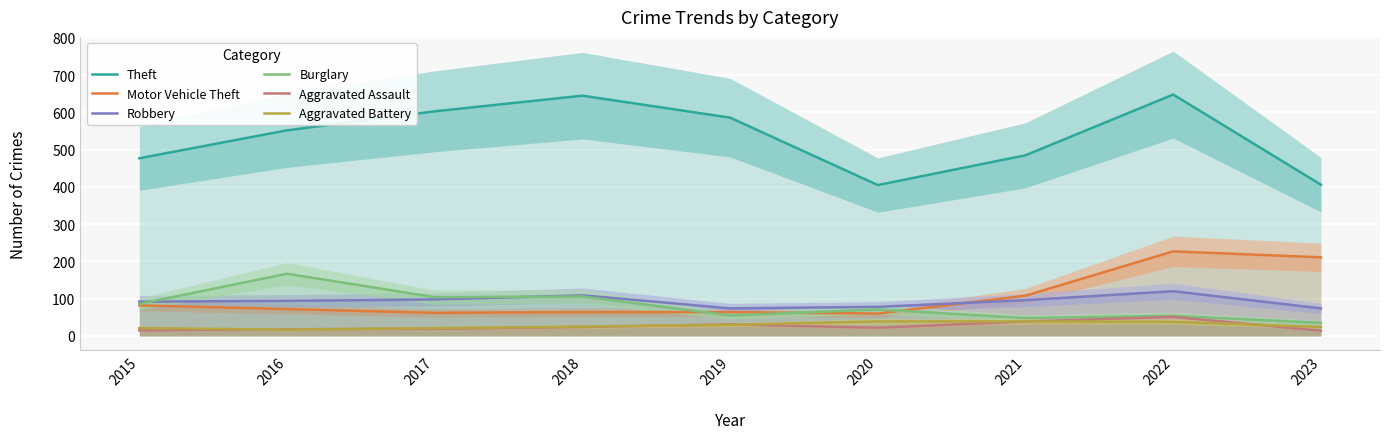

Which series has the largest total across all categories?

Theft